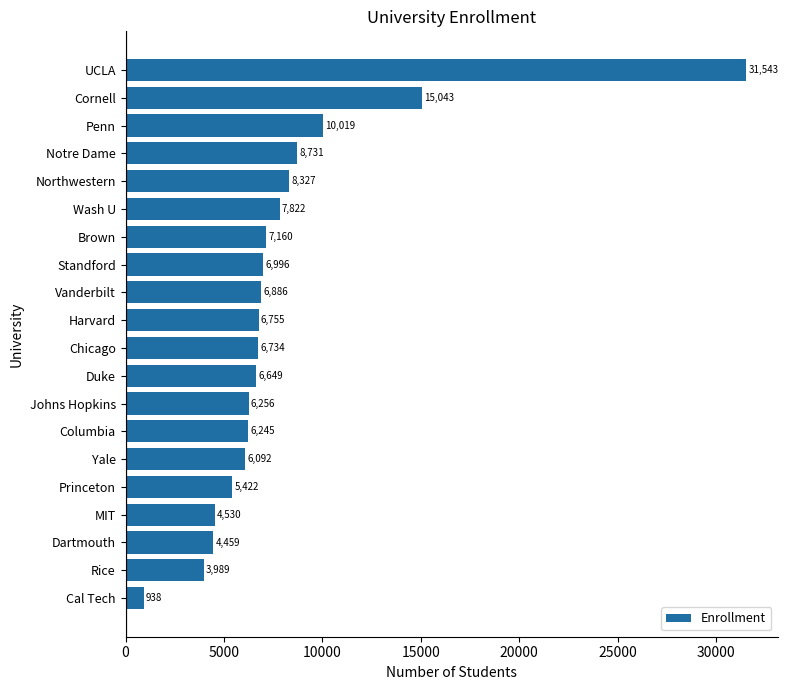

Between Duke and Harvard, which is larger?

Harvard